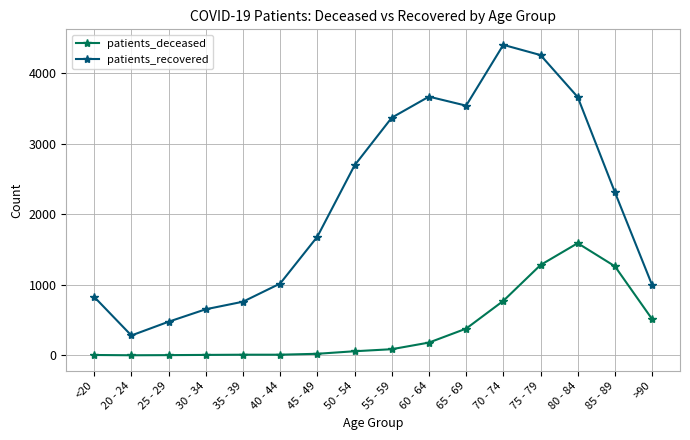

What is the difference between the highest and lowest values at 80 - 84?

2074